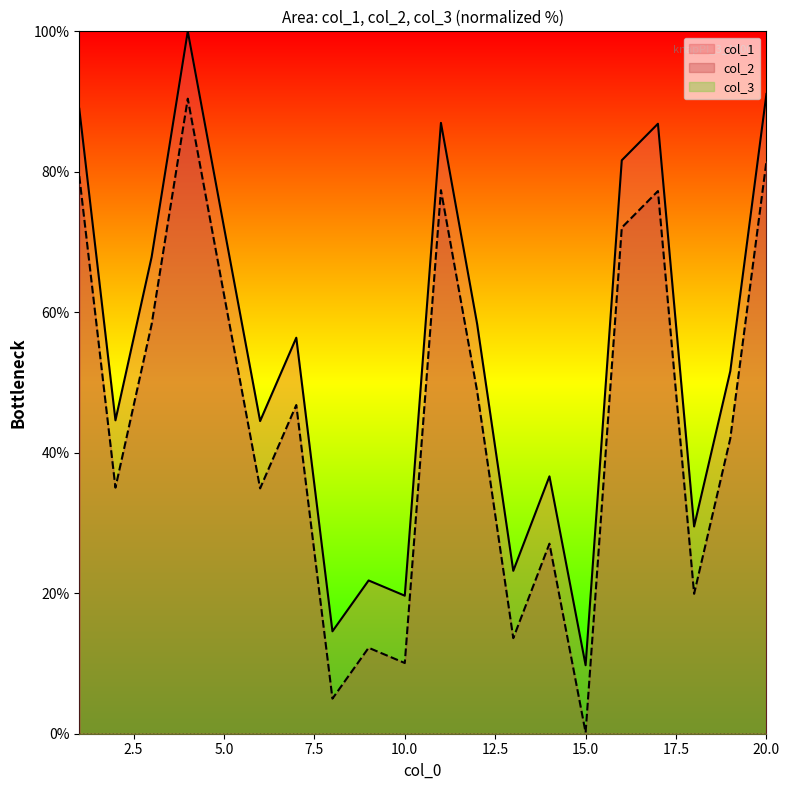

Reading right to left, list all the values displayed in this chart.

col_1: 20=91.1	19=51.6	18=29.5	17=86.8	16=81.6	15=9.8	14=36.6	13=23.2	12=58.4	11=87.0	10=19.7	9=21.8	8=14.6	7=56.4	6=44.5	5=72.1	4=100.0	3=67.9	2=44.6	1=89.0
col_2: 20=81.5	19=42.0	18=19.9	17=77.3	16=72.1	15=0.2	14=27.1	13=13.6	12=48.8	11=77.4	10=10.1	9=12.2	8=5.0	7=46.8	6=34.9	5=62.6	4=90.4	3=58.3	2=35.0	1=79.4